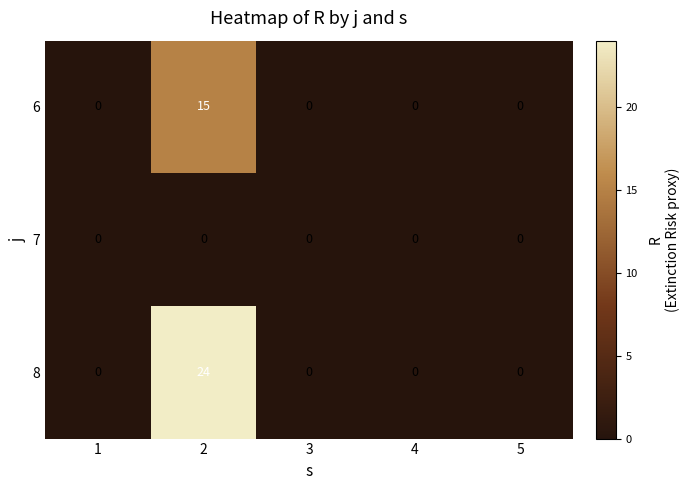

Is it true that 7 equals 0 at 2?

True